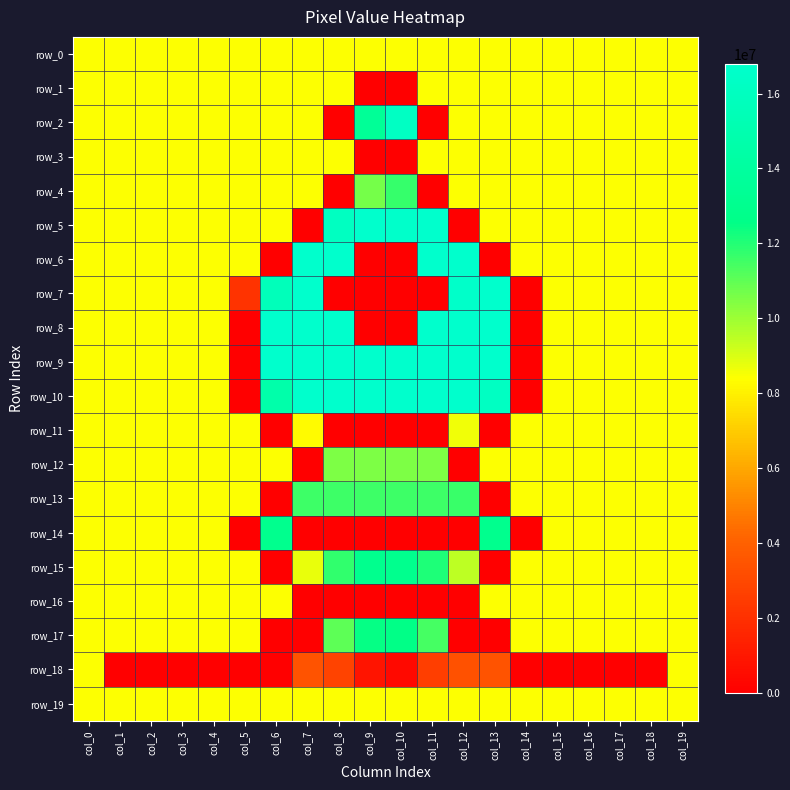

The value of row_19 at col_2 is 8421504. True or false?

True